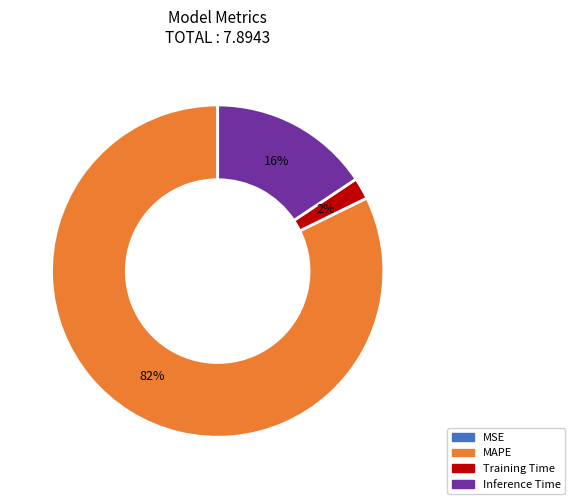

Does any single category account for the majority?

Yes